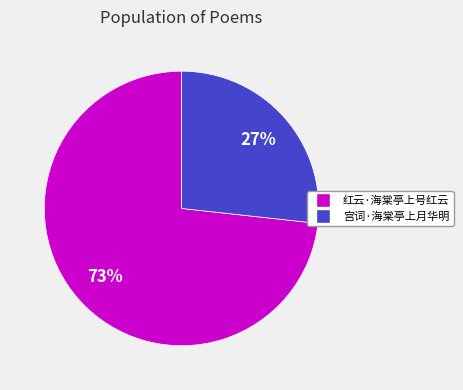

Rank the categories by value from lowest to highest.

宫词·海棠亭上月华明, 红云·海棠亭上号红云